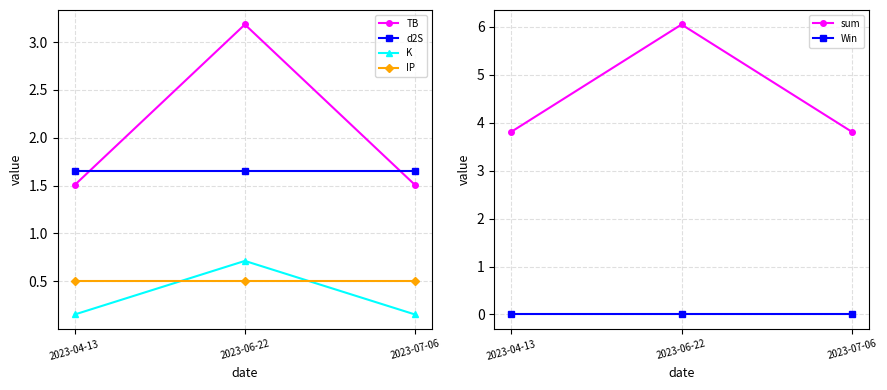

True or false: sum has a value of 3.8 at 2023-04-13.

True